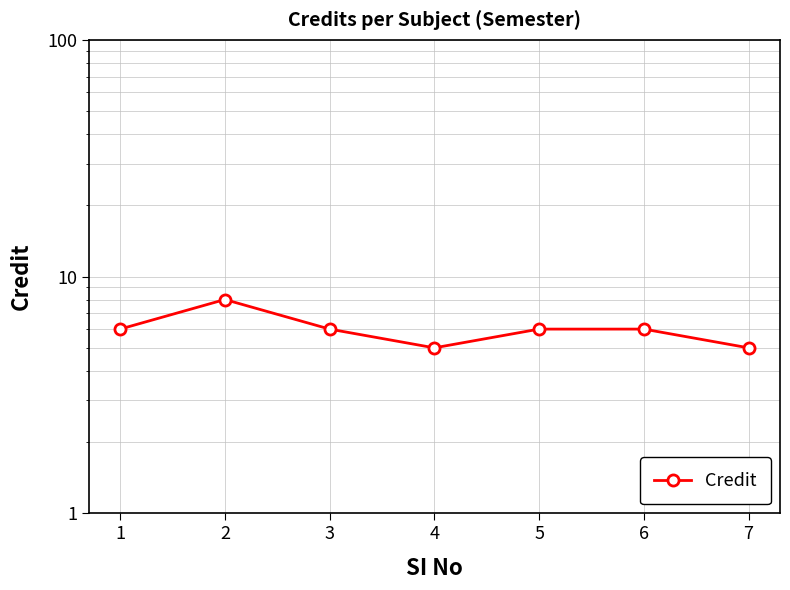

Count the values in the range 5 to 6.

6